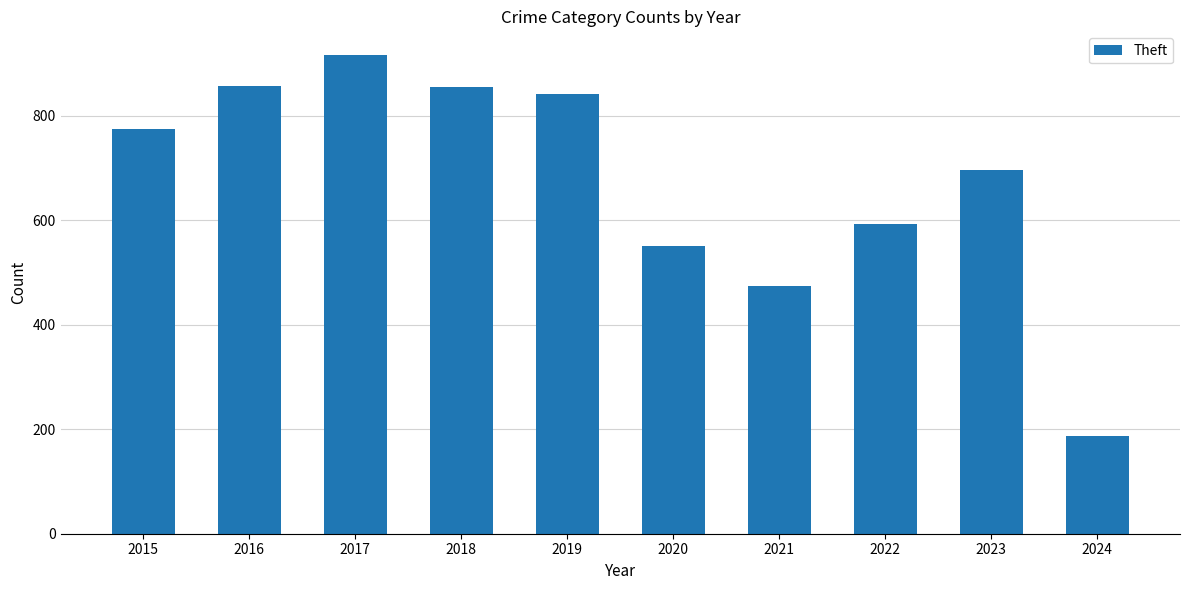

What is the sum of all values?

6747